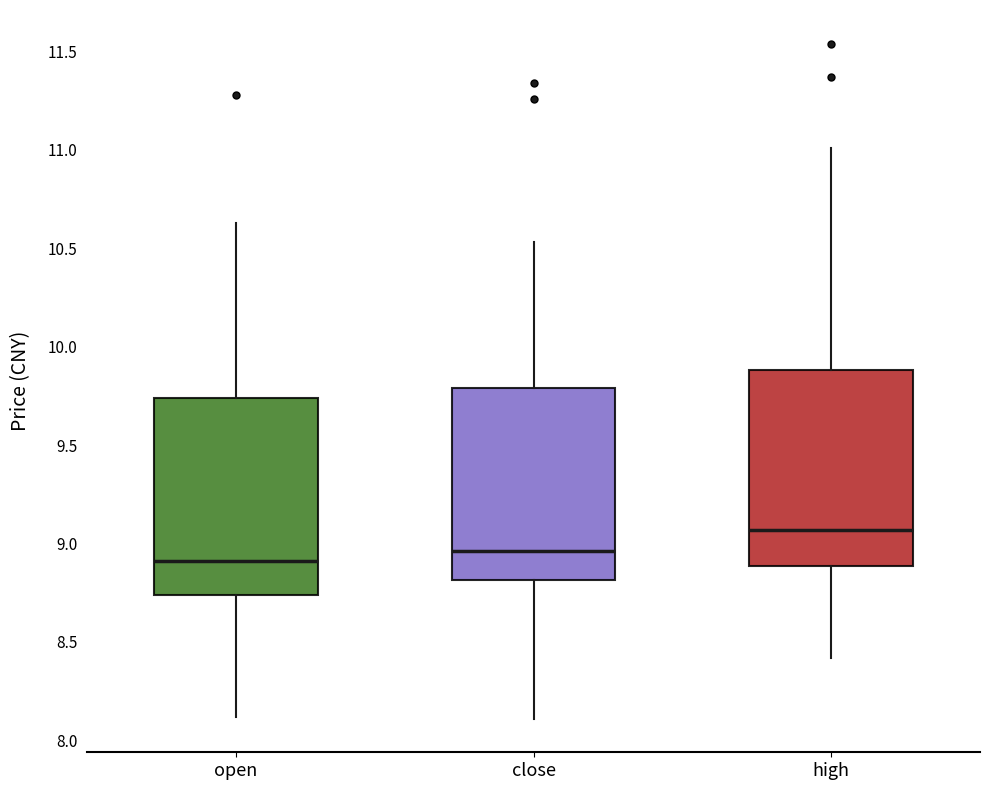

Reading left to right, transcribe this box plot: for each box, give where its median line is, the range the box spans, and where its two whiskers end, as read against the y-axis. The values are not printed on the chart, so give them approximately, as read against the axis.

open: median 8.90, box 8.75 to 9.75, whiskers 8.10 to 10.65
close: median 8.95, box 8.80 to 9.80, whiskers 8.10 to 10.55
high: median 9.05, box 8.90 to 9.90, whiskers 8.40 to 11.00